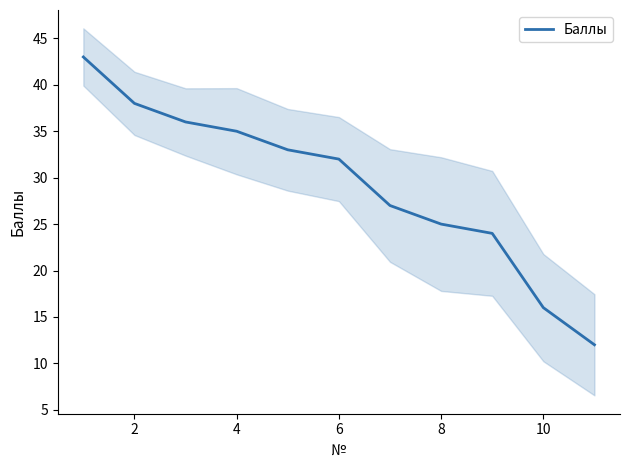

The Баллы series shows 25 at 8. True or false?

True